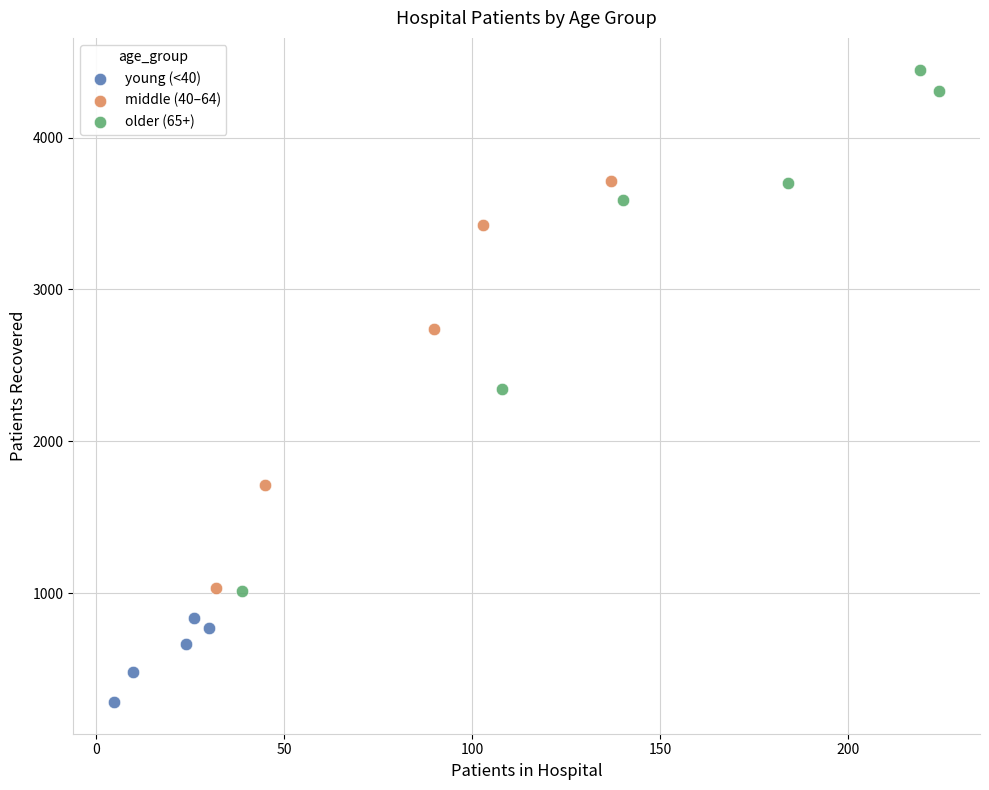

What are all the series names shown in the legend?

young (<40), middle (40–64), older (65+)